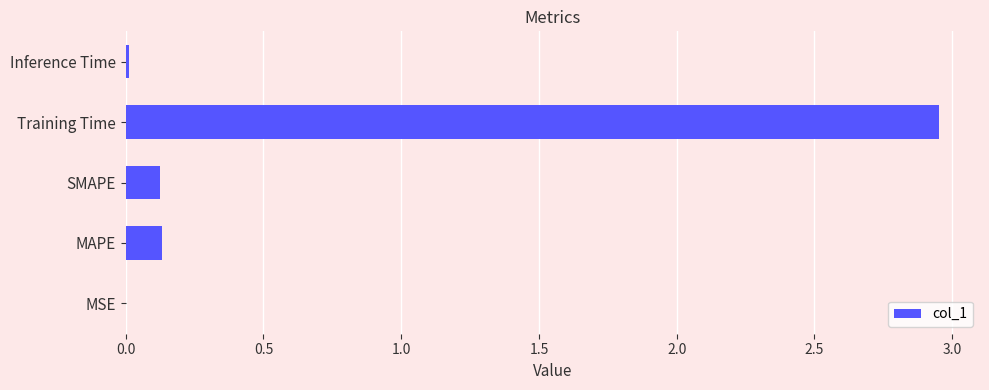

True or false: the data shows 0.0 at Inference Time.

True